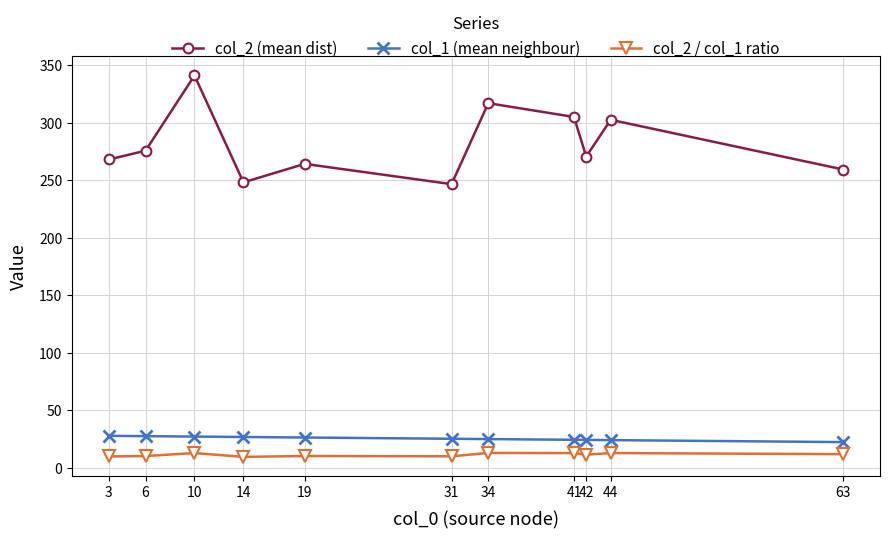

What is the value of the col_2 (mean dist) point at the 8th from the left?

305.1